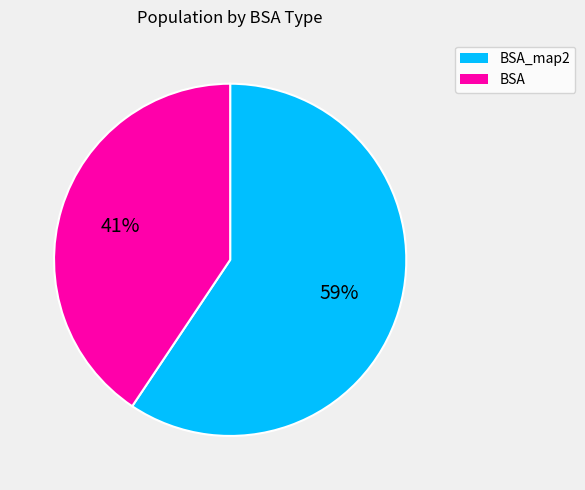

To the nearest percent, what is the average slice percentage?

50%